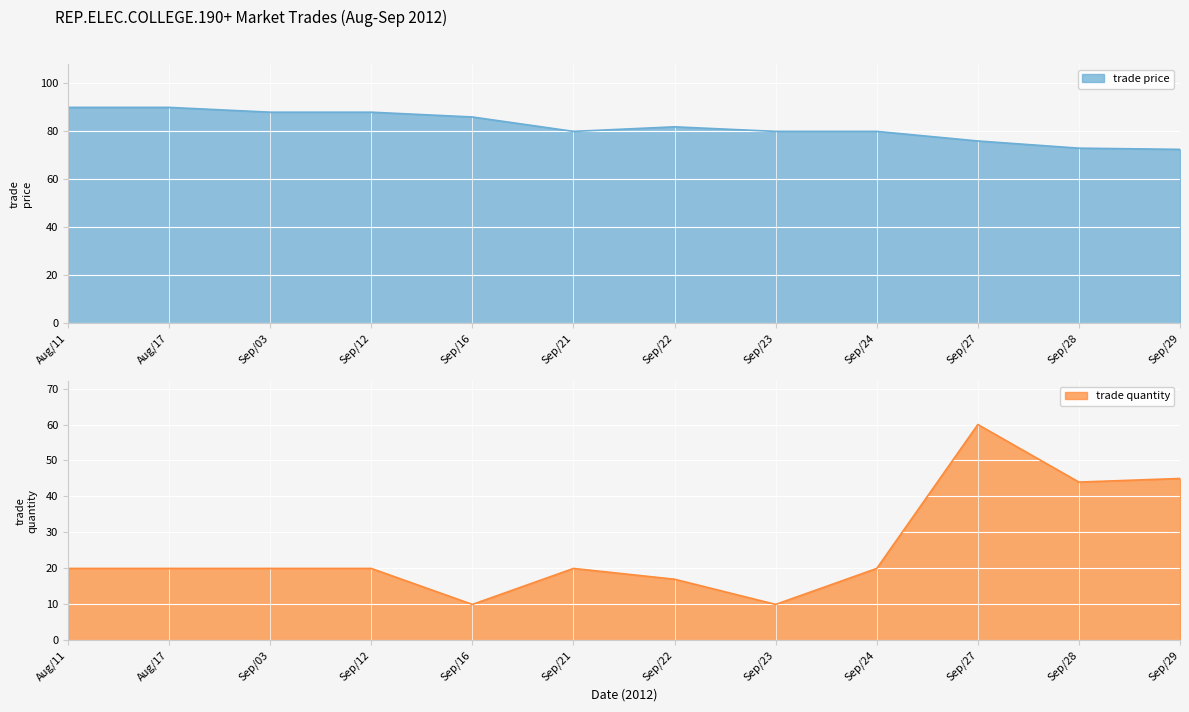

What is the spread (max minus min) of values at Sep/21?

60.0